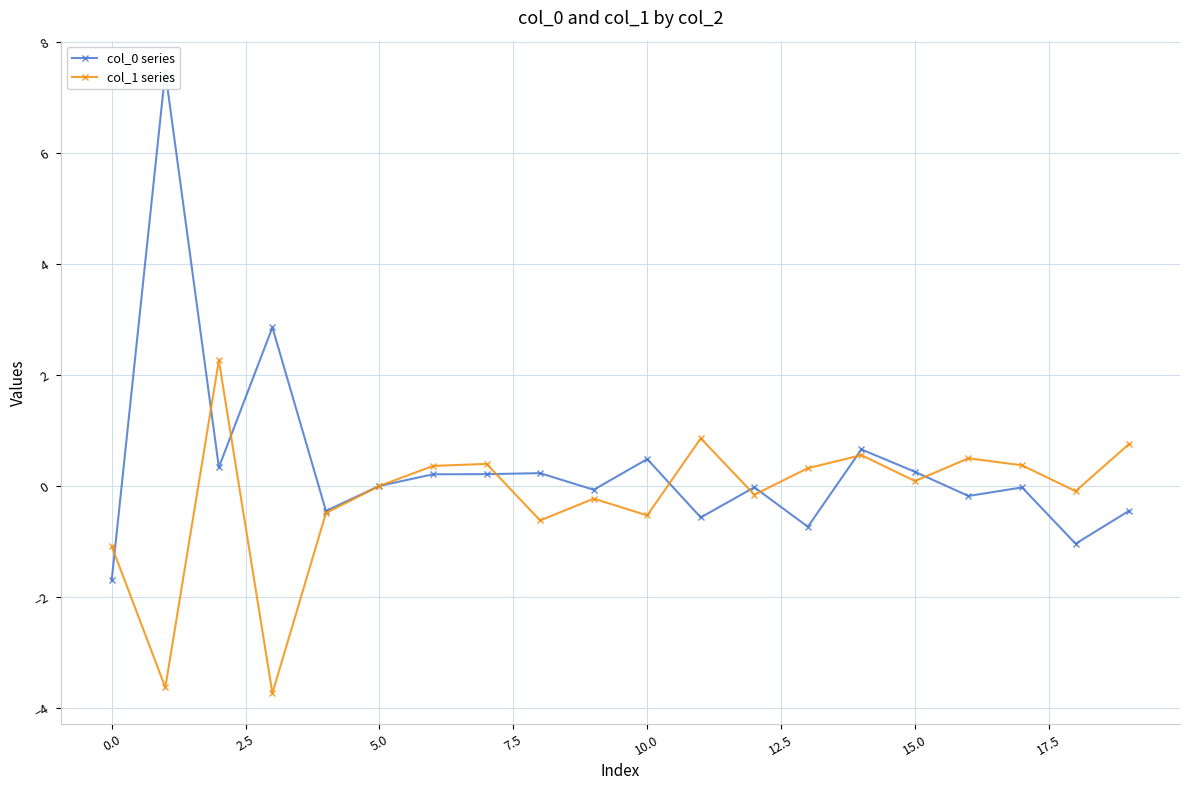

How many values in the col_0 series series exceed 0?

9